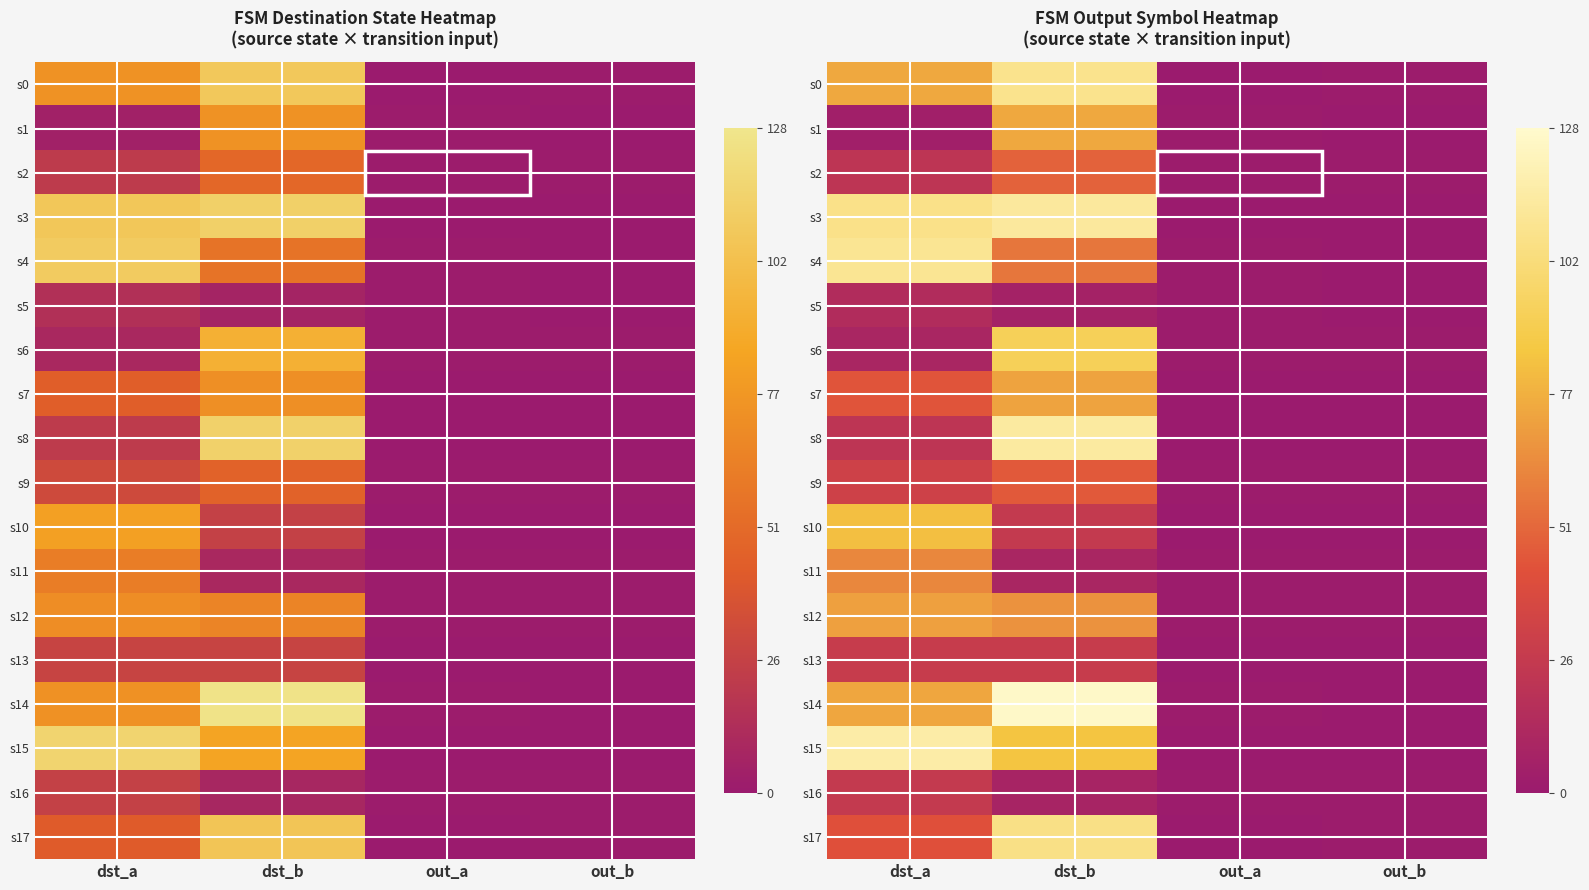

What is the total value across all series at dst_b?

1181